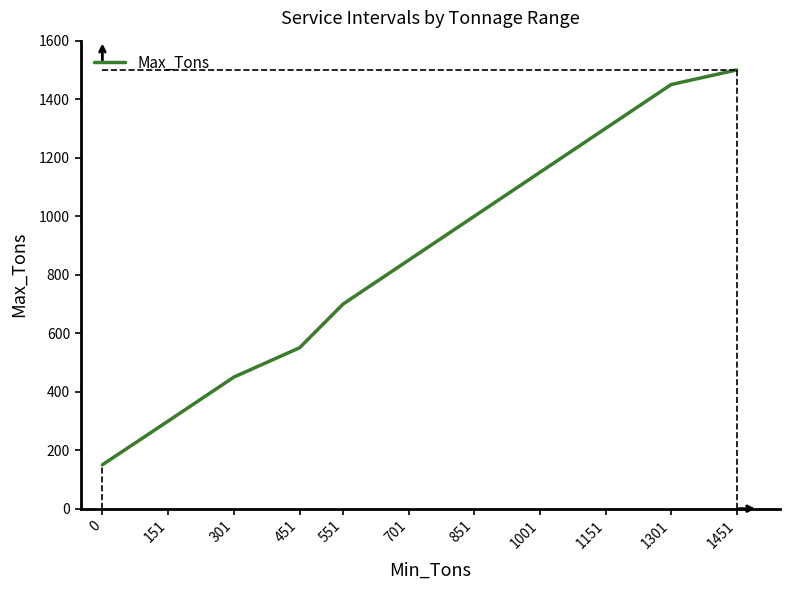

What is the greatest value displayed?

1500